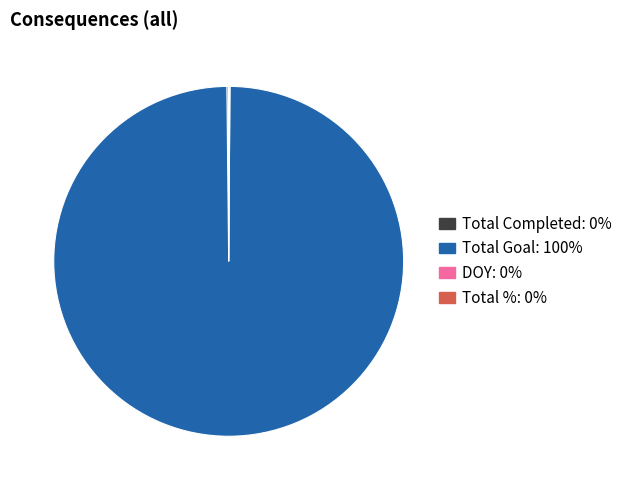

Which slice is the largest?

Total Goal